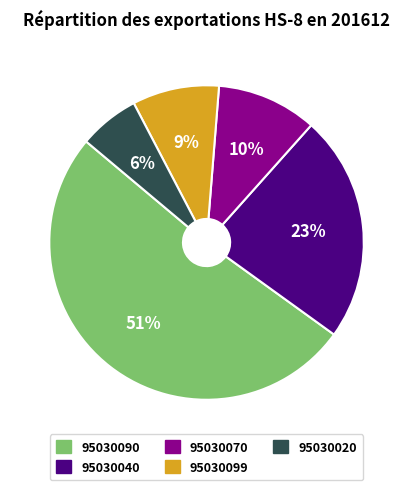

To the nearest percent, what is the average slice percentage?

20%